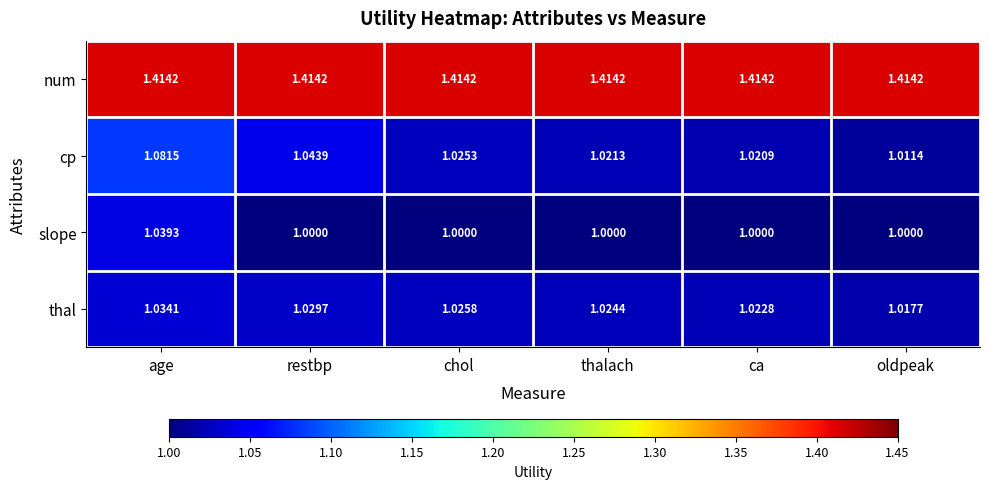

At how many categories does at least one series exceed 1?

6